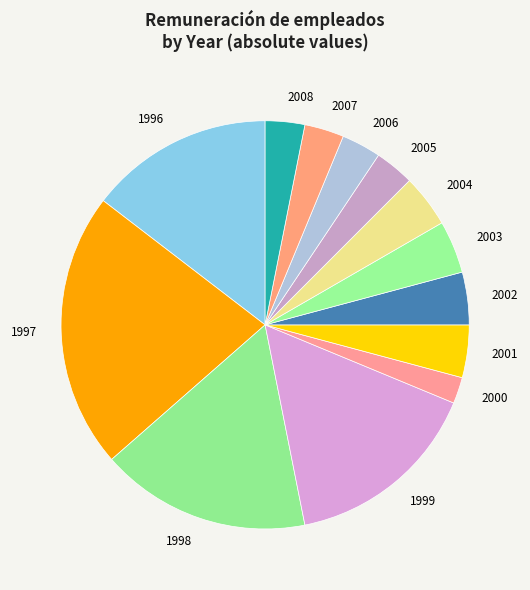

Which category has the biggest portion of the pie?

1997